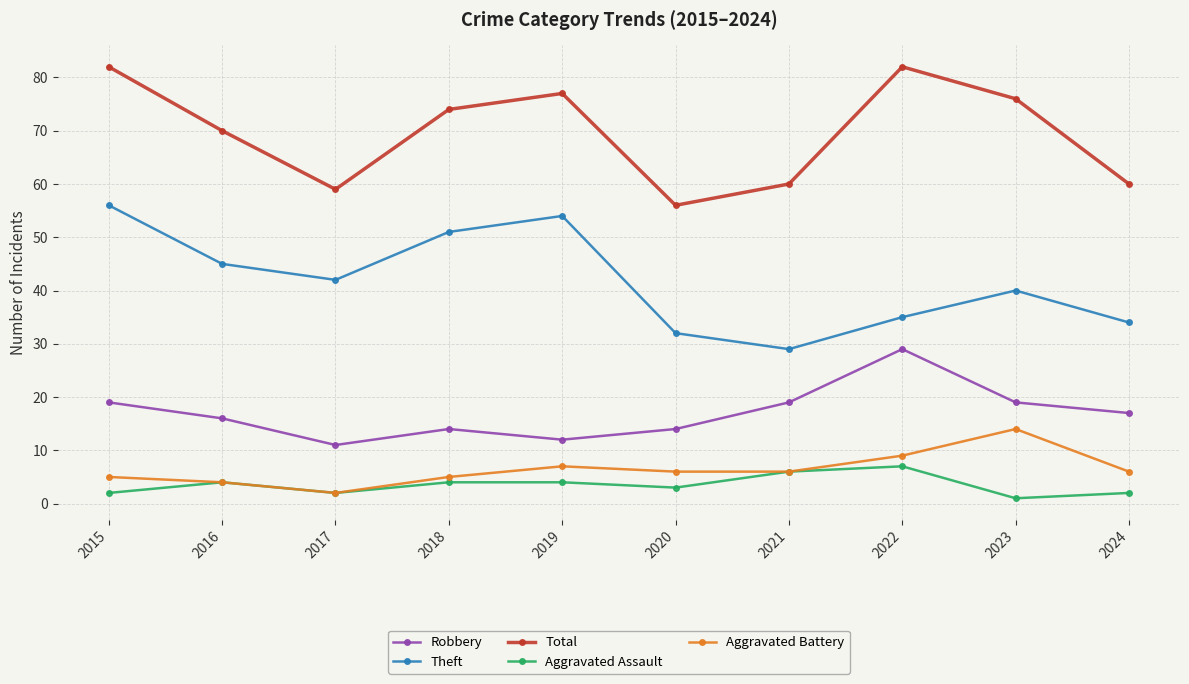

What is the lowest value of the Aggravated Battery series?

2